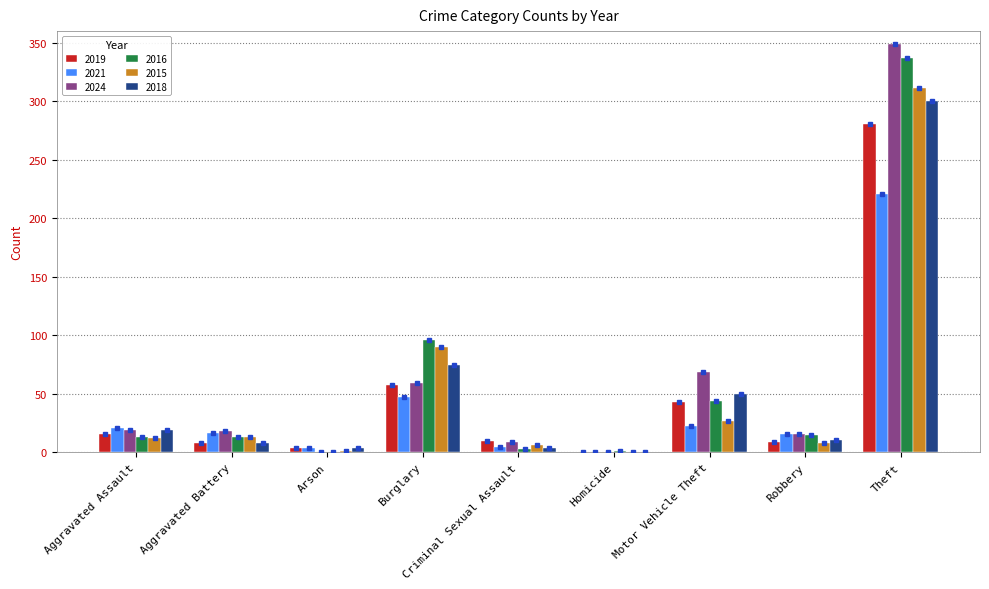

At which label does 2016 first exceed 15?

Burglary